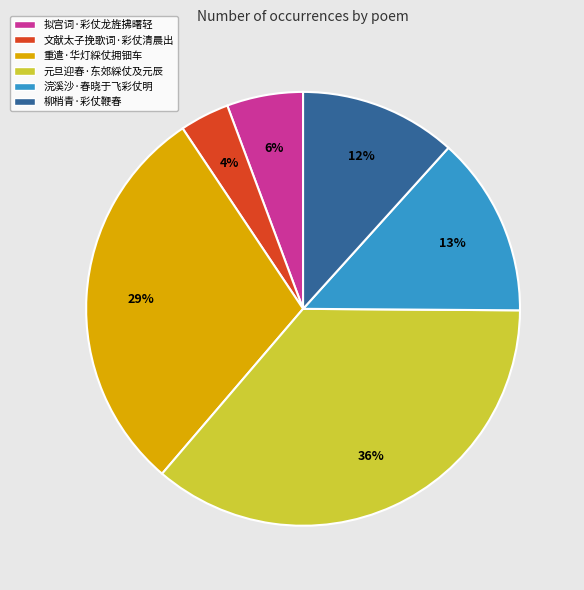

To the nearest percent, what is the difference between the largest and smallest slice percentages?

32%